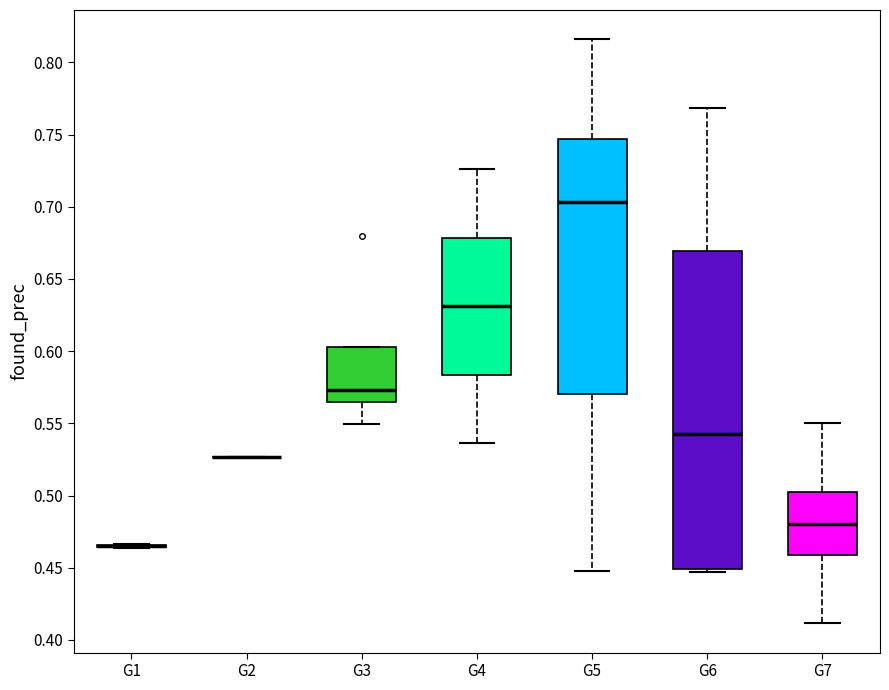

Which box is the tallest, from its lower edge to its upper edge?

G6